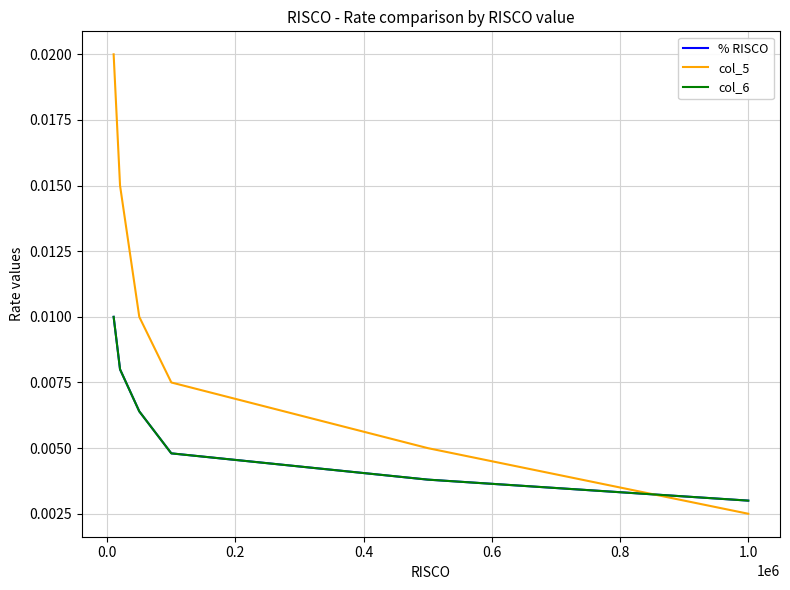

Does the chart have visible grid lines?

Yes